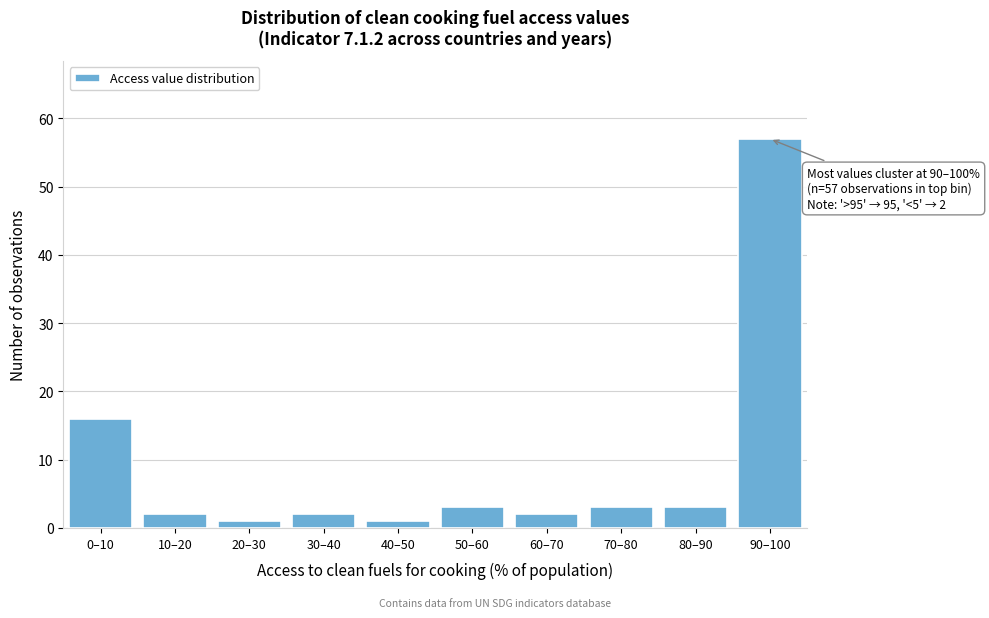

Reading right to left, transcribe all the data shown in this chart.

57	3	3	2	3	1	2	1	2	16